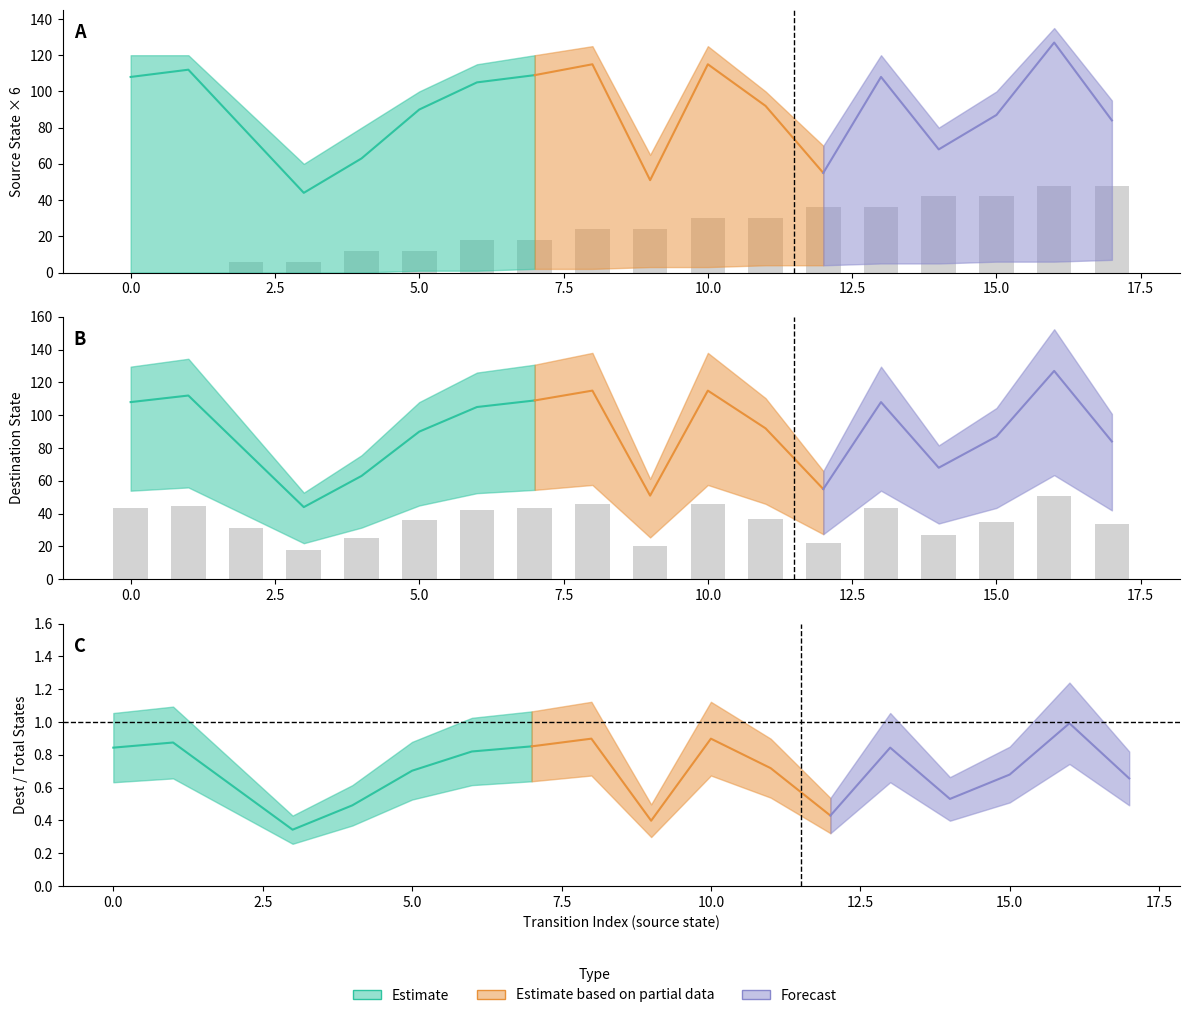

List the series in order of their overall mean, highest first.

destination_state, source_state